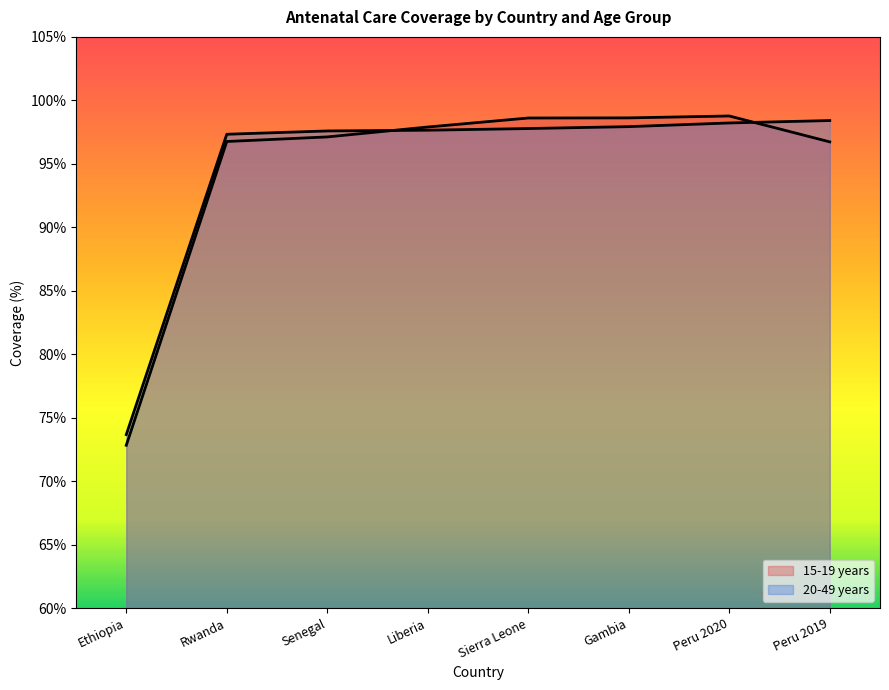

Between which two adjacent categories do 20-49 years and 15-19 years first intersect?

Senegal and Liberia